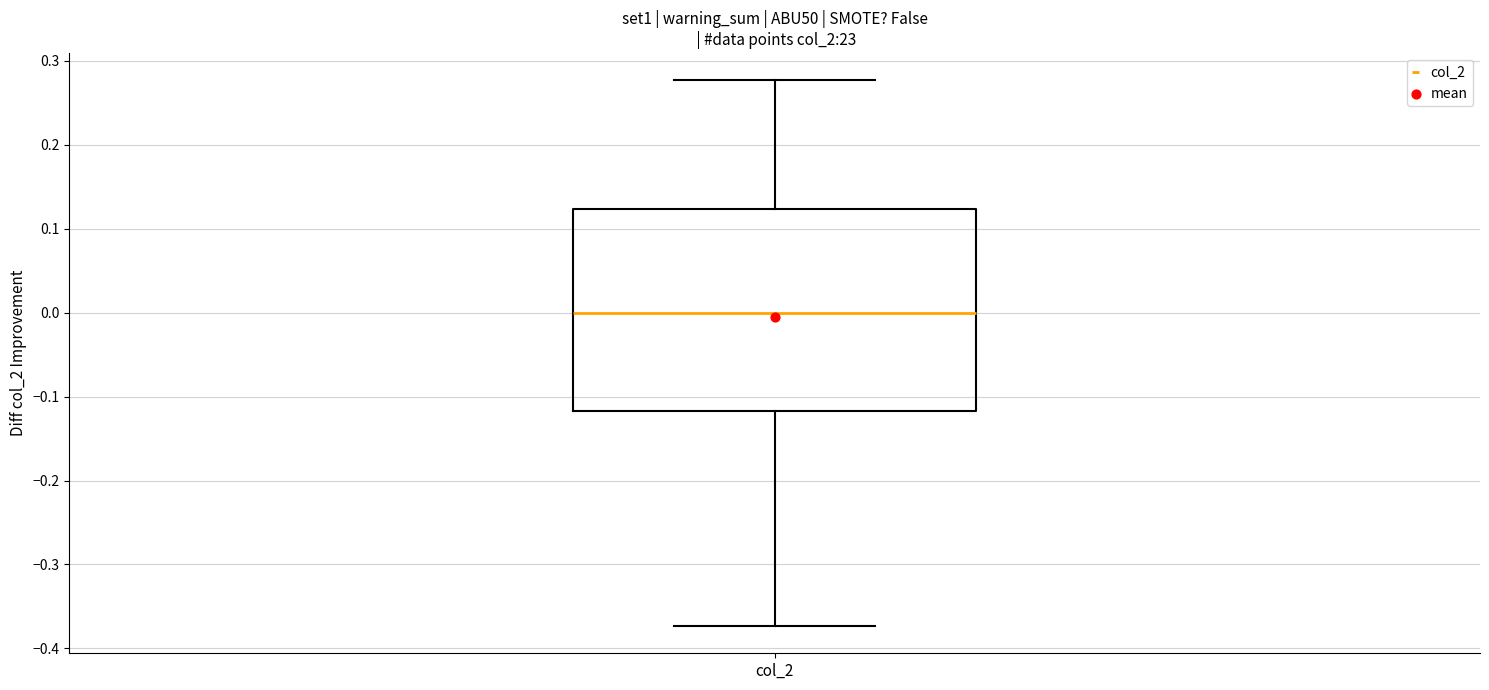

Read this box plot against the y-axis: the position of the median line, the range covered by the box, and the ends of both whiskers. The values are not printed on the chart, so give them approximately, as read against the axis.

median 0.00, box -0.12 to 0.12, whiskers -0.37 to 0.28